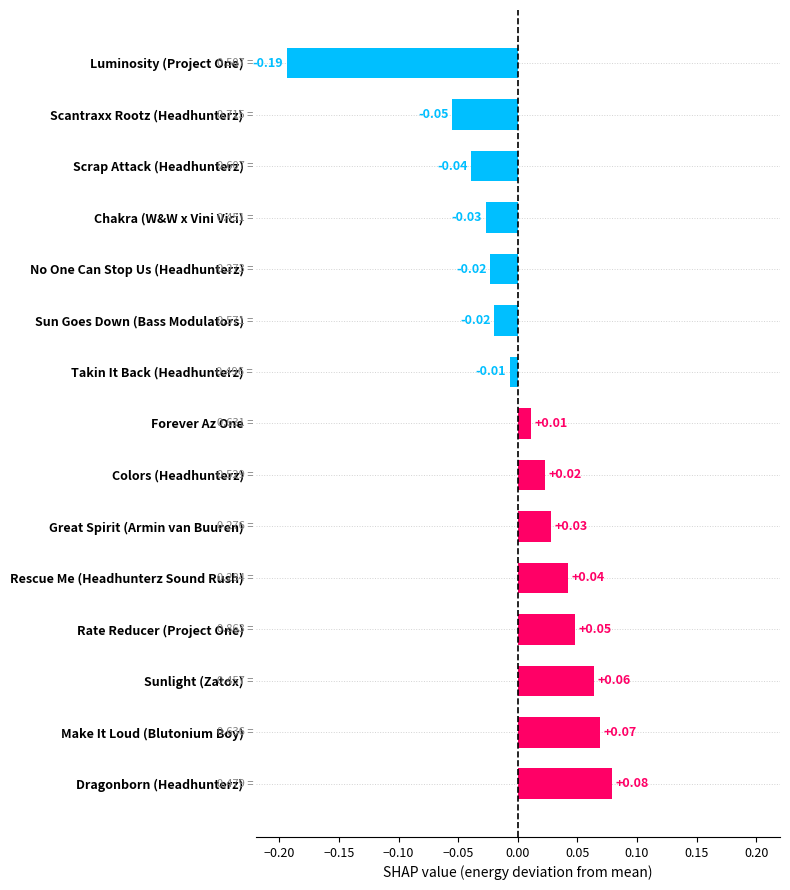

What is the difference between the maximum and minimum values?

0.3